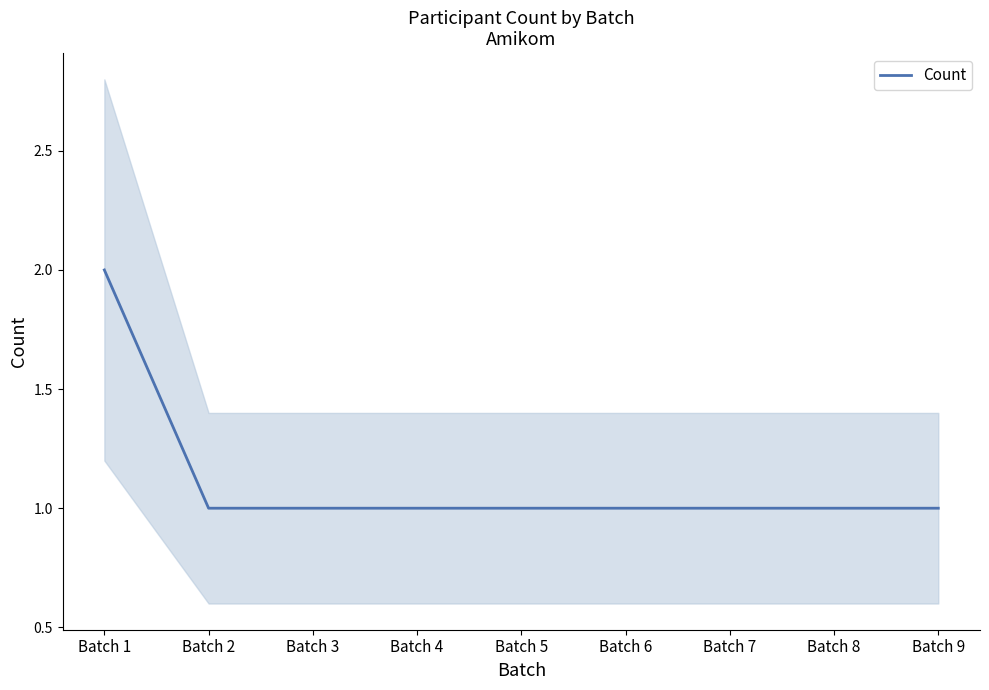

What is the minimum value shown in the chart?

1